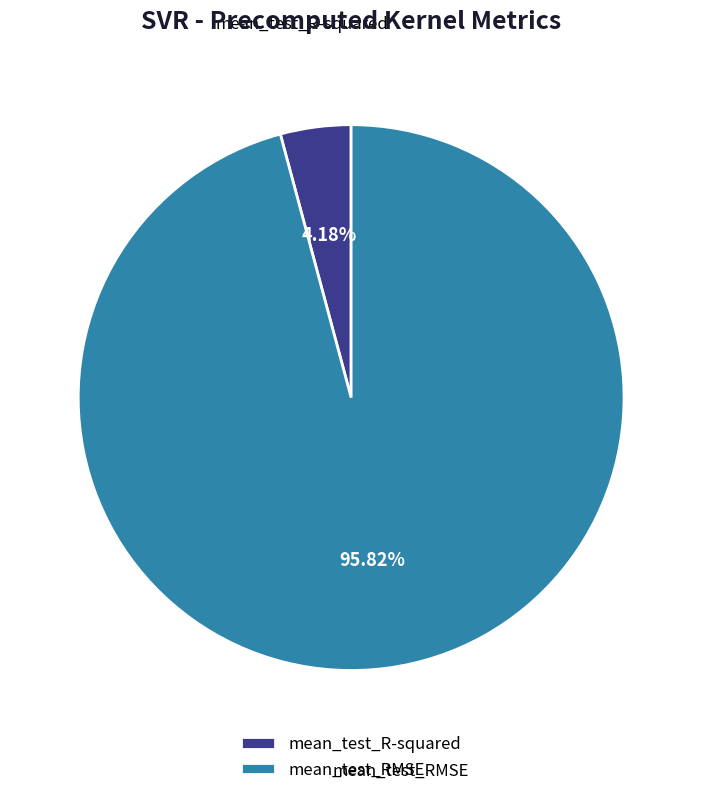

Rank the categories by value from lowest to highest.

mean_test_R-squared, mean_test_RMSE